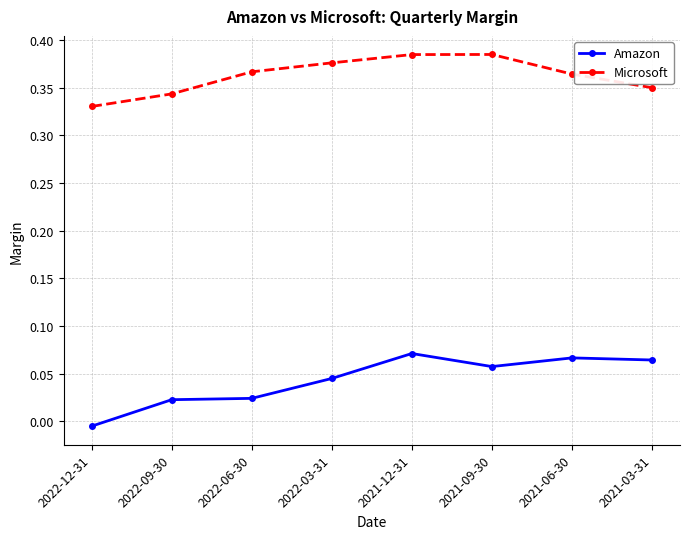

Rank the series at 2021-09-30 from lowest to highest value.

Amazon, Microsoft